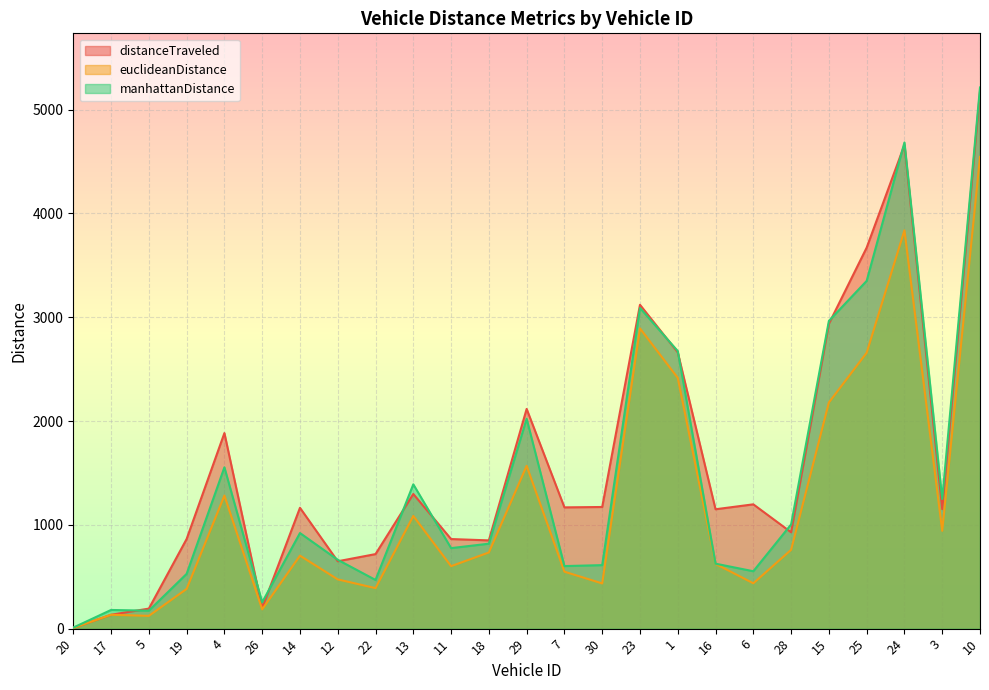

What is the difference between the highest and lowest values at 3?

306.2